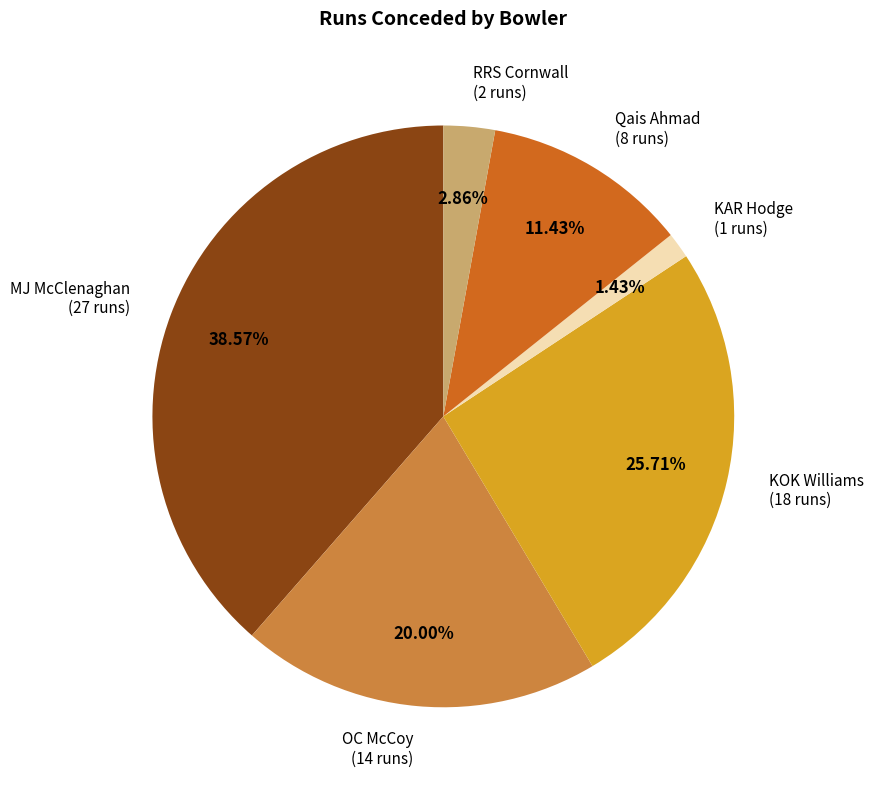

Is there any slice that represents more than half of the pie?

No